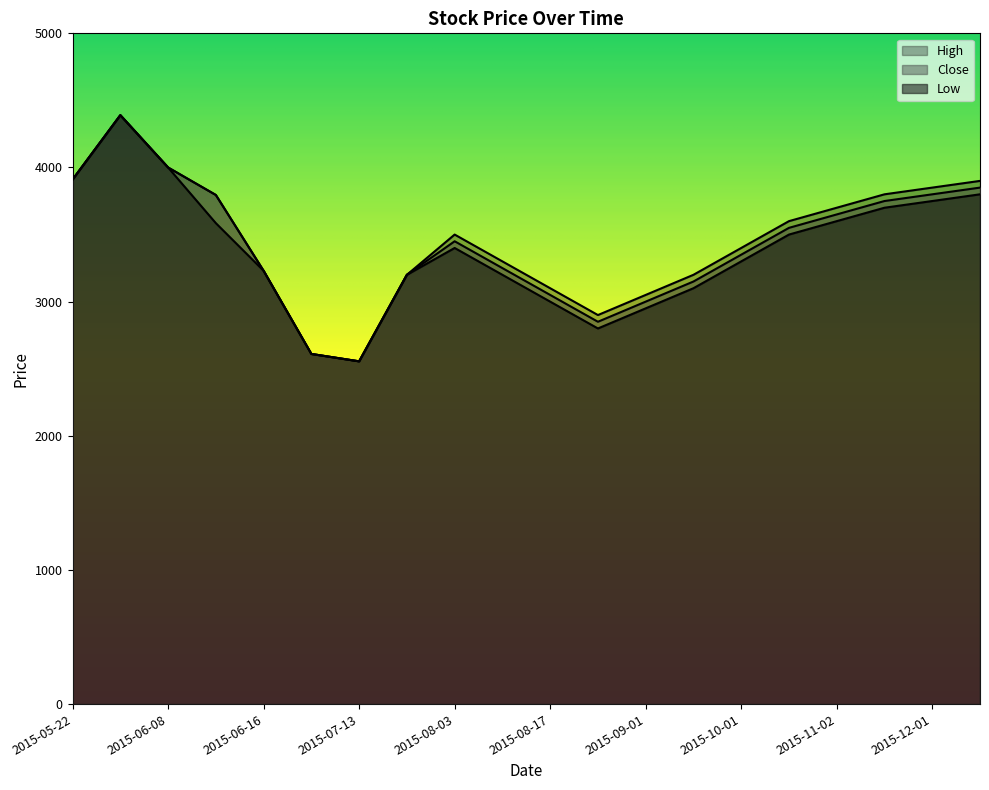

True or false: Low has a value of 3230 at 2015-06-16.

True